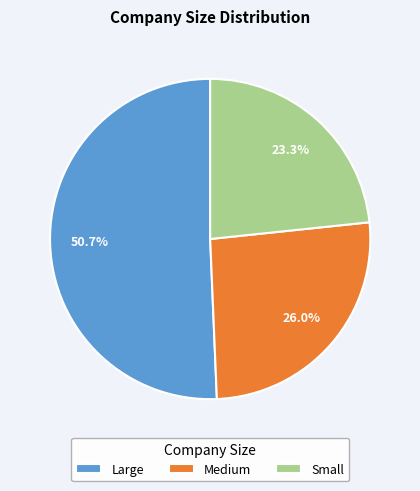

Is Large the majority of the pie?

Yes